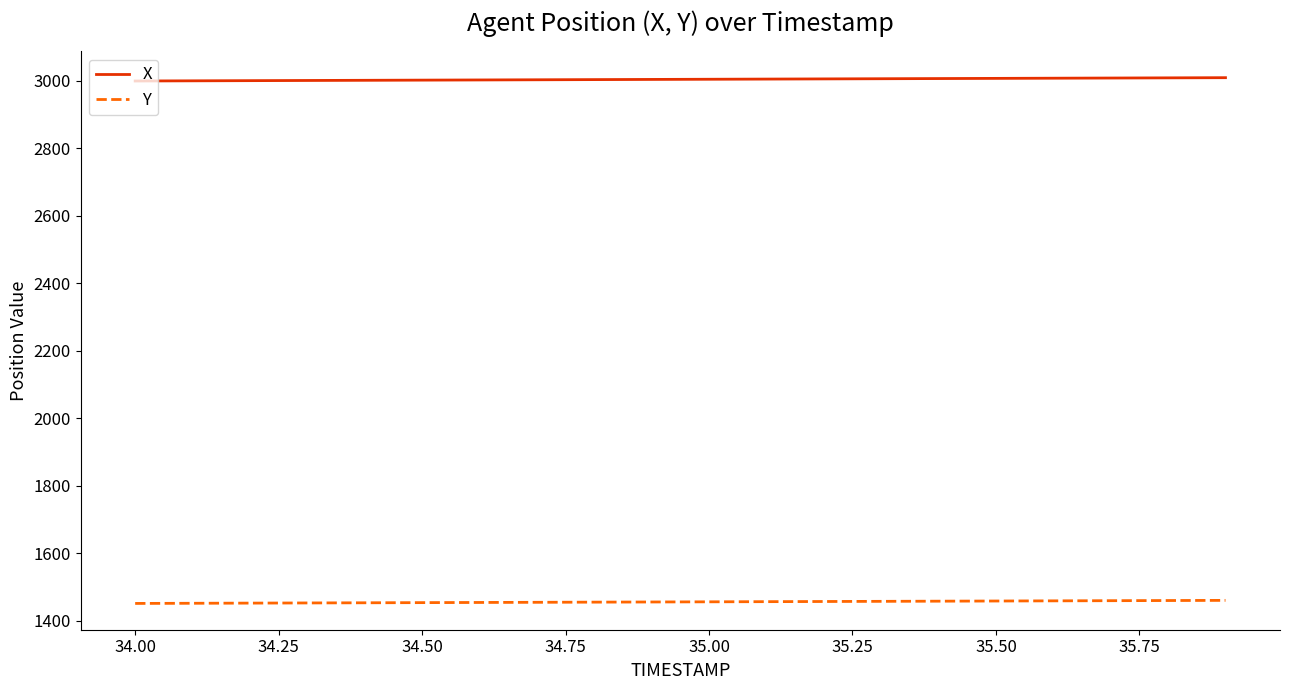

What is the greatest value displayed?

3009.1